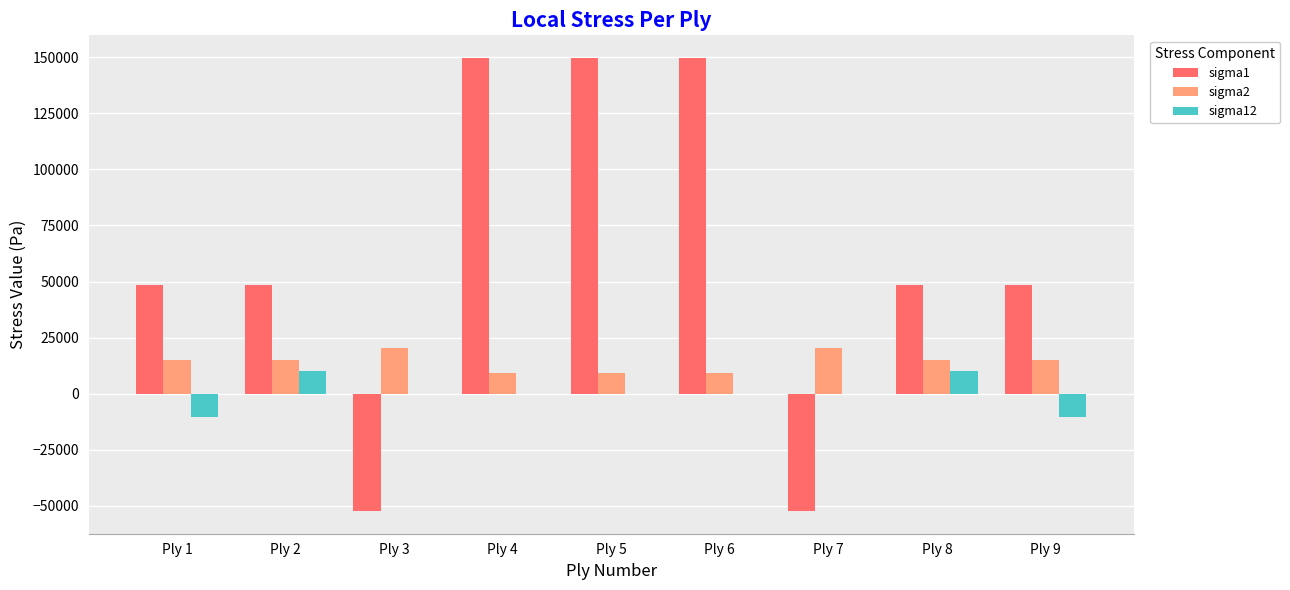

True or false: sigma2 has a value of 16504.1 at Ply 5.

False